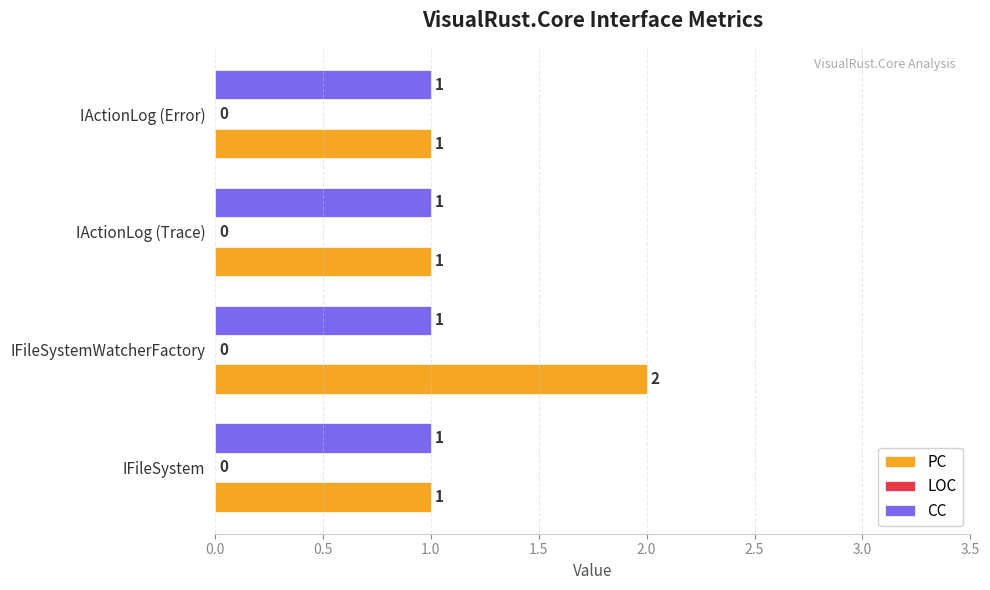

Between IFileSystem and IFileSystemWatcherFactory, which series saw the biggest shift?

PC